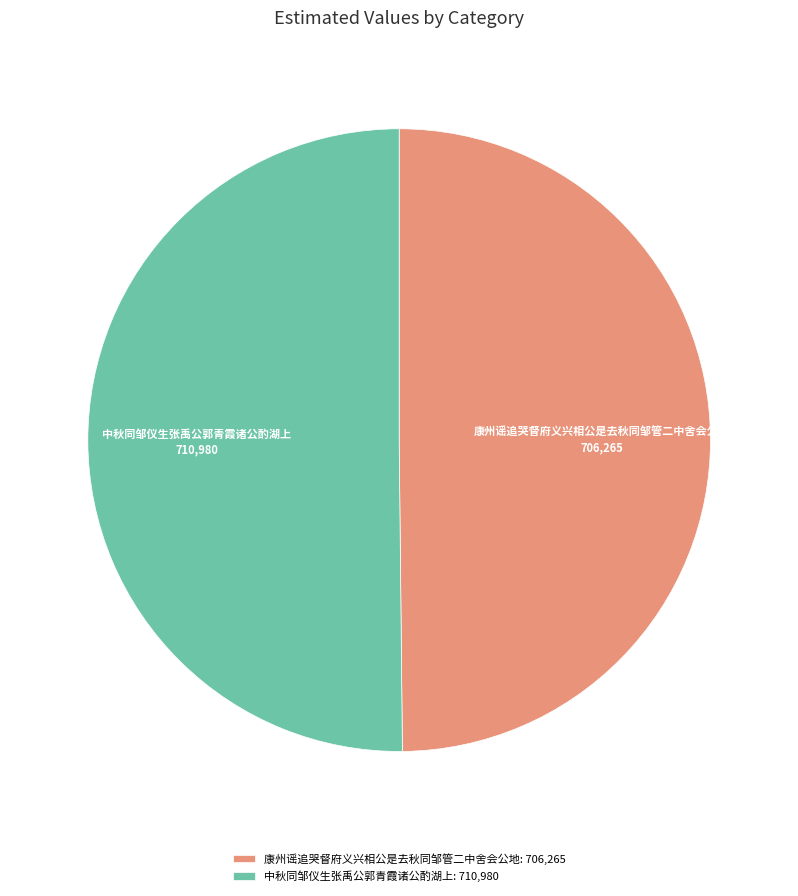

Is it true that 中秋同邹仪生张禹公郭青霞诸公酌湖上 is 50% of the pie?

True